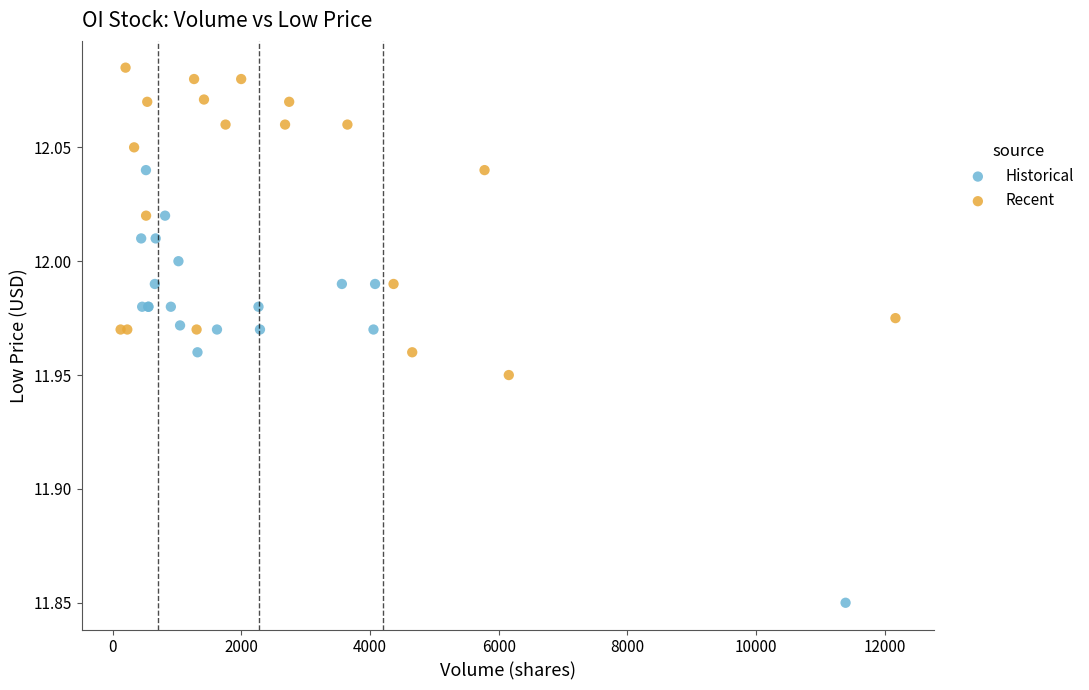

Which series has the widest spread of Y values?

Historical